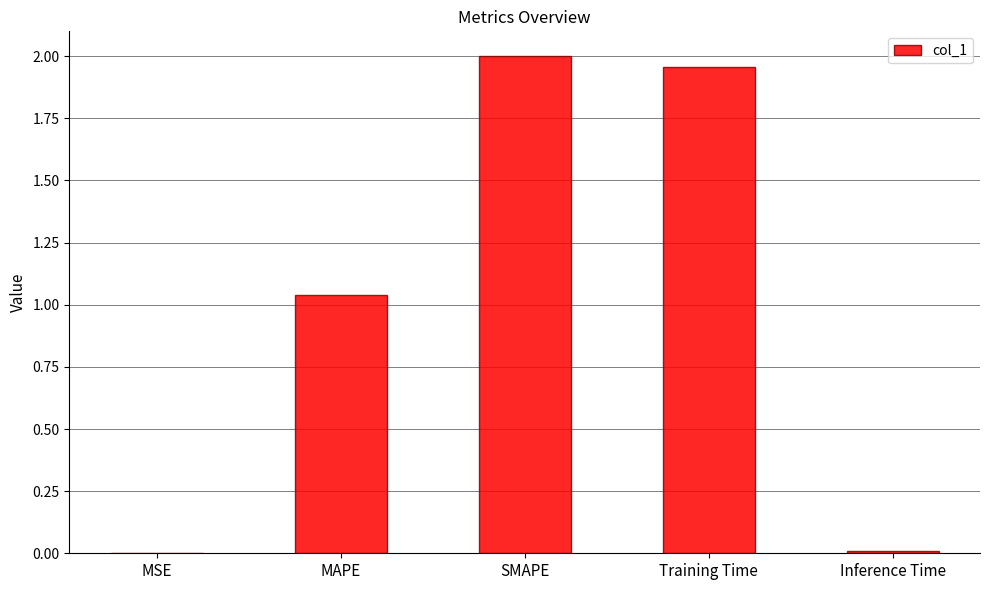

What is the sum of all values?

5.0